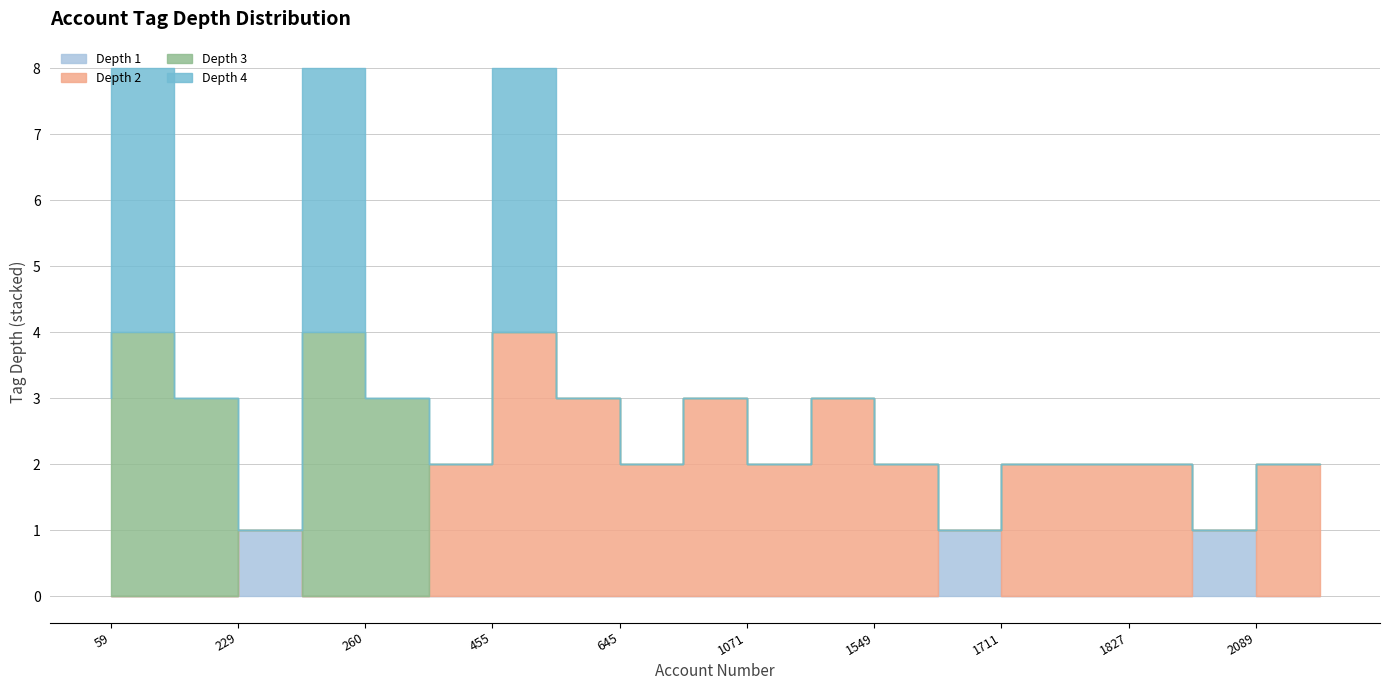

List the series in order of their overall mean, lowest first.

depth_1, depth_4, depth_3, depth_2